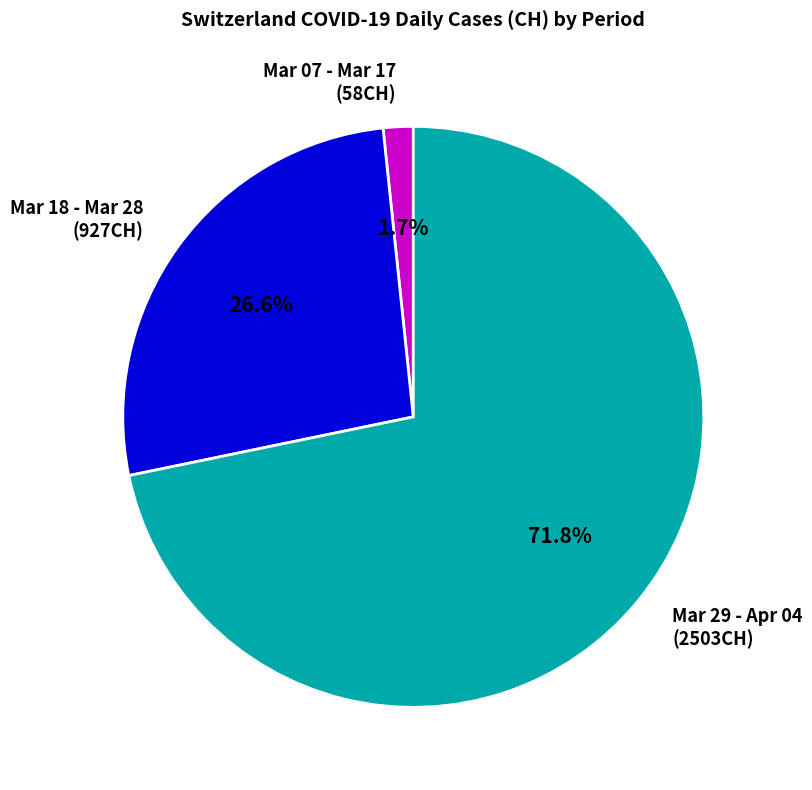

What percentage do Mar 18 - Mar 28 (927CH) and Mar 29 - Apr 04 (2503CH) together represent?

98.3%